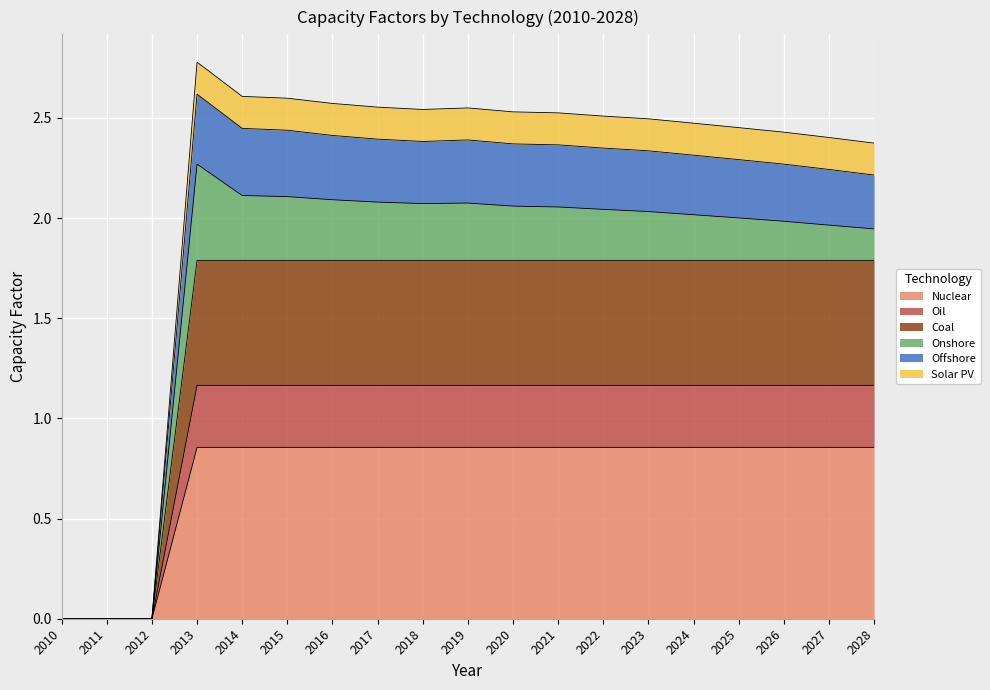

The Offshore series shows -1.0 at 2011. True or false?

False